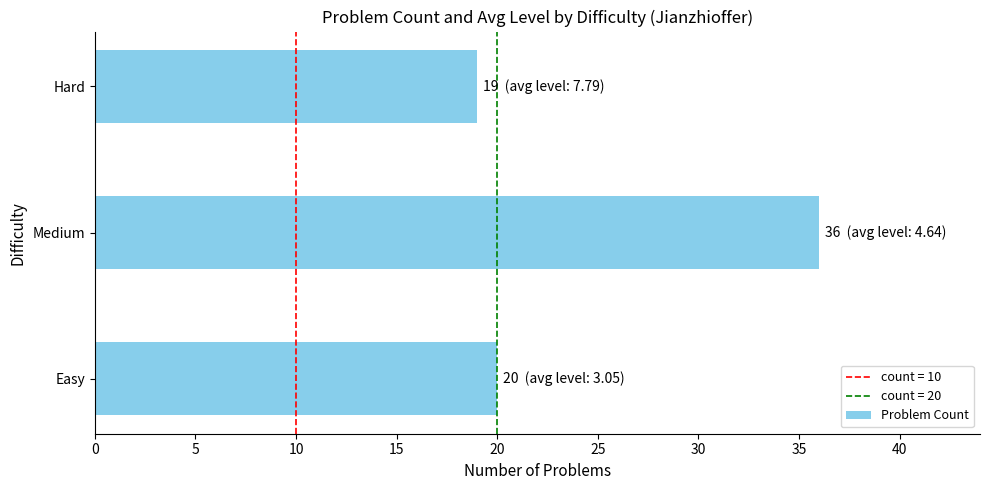

What is the change in value from Easy to Medium?

+16